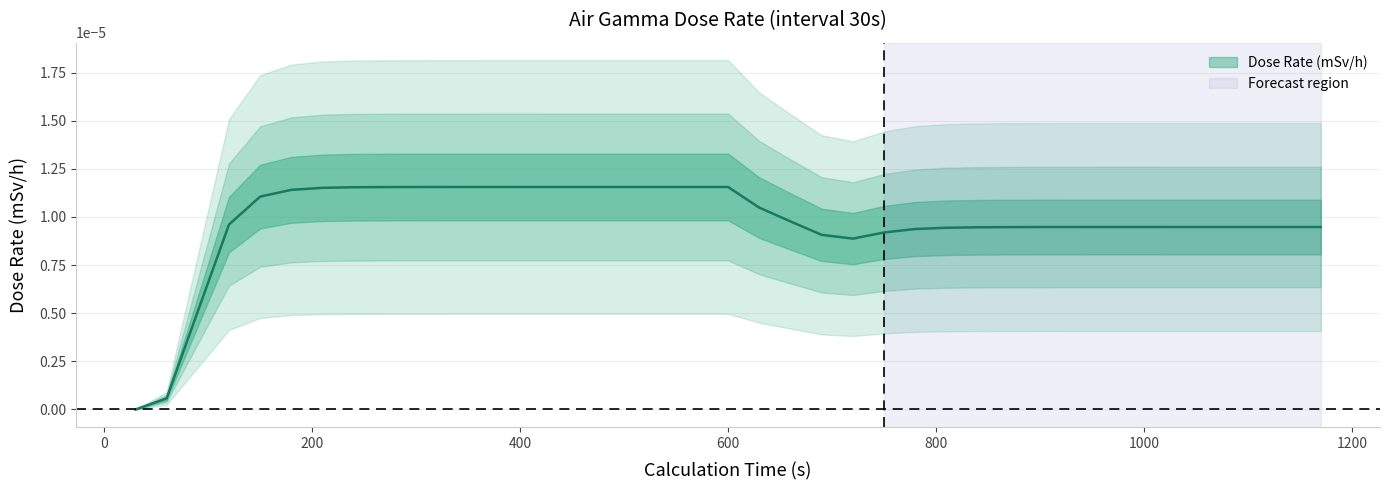

List the labels in order of value, smallest first.

30, 60, 90, 720, 690, 750, 780, 810, 840, 870, 900, 930, 1020, 1050, 1080, 1110, 1140, 1170, 960, 990, 120, 660, 630, 150, 180, 210, 240, 270, 300, 330, 360, 390, 420, 450, 480, 510, 540, 570, 600